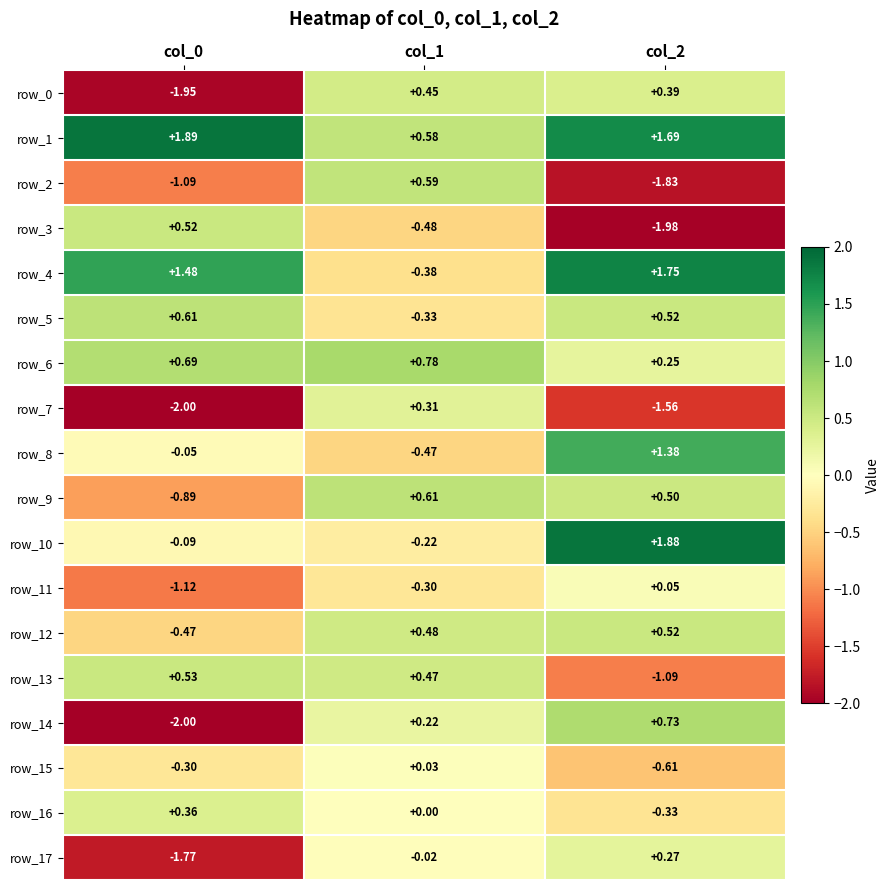

How many data points does each series have?

3